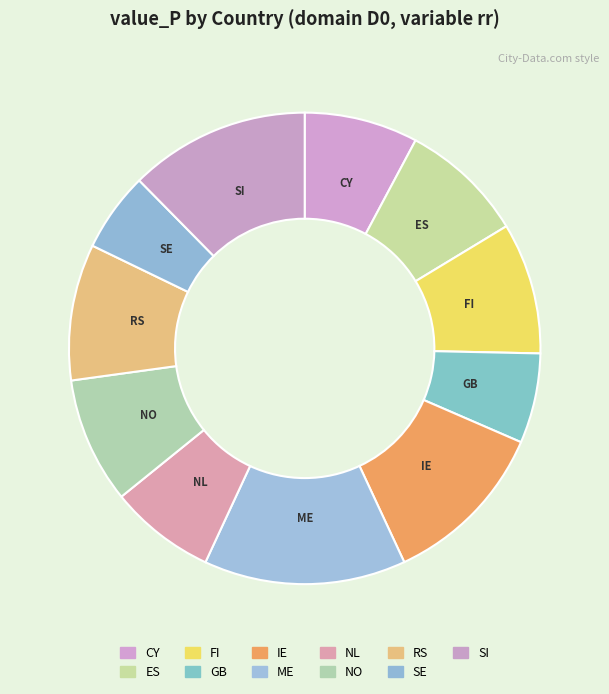

What is the smallest slice in the pie chart?

SE